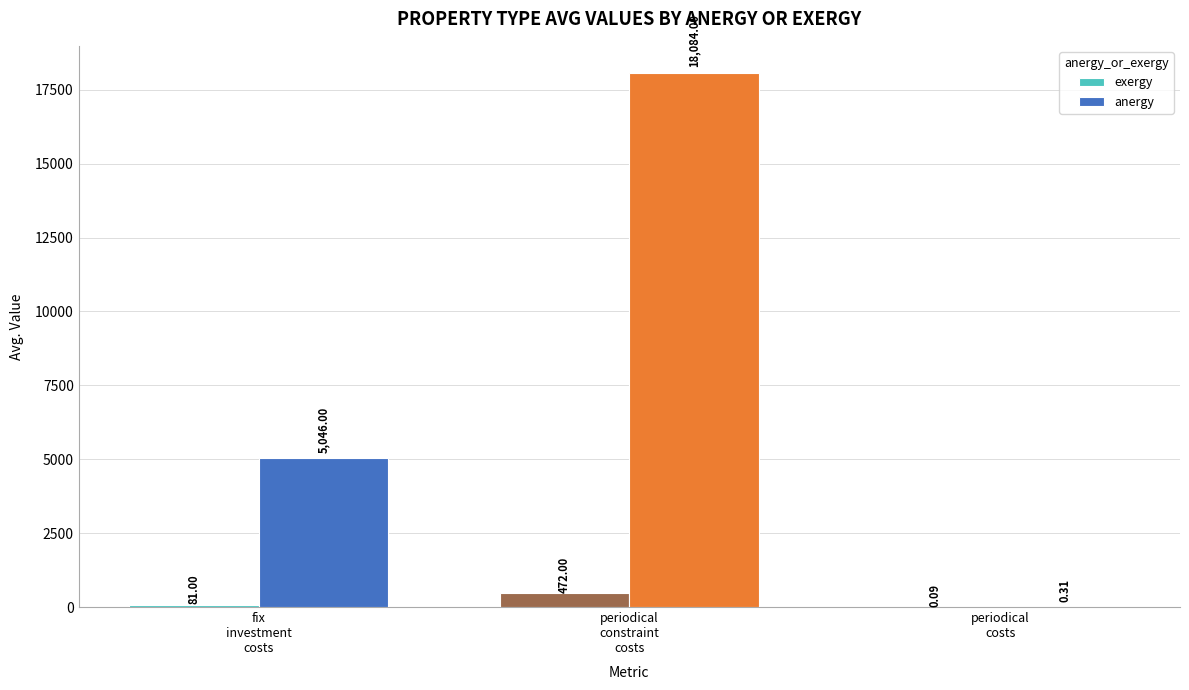

Which series has the largest total across all categories?

anergy